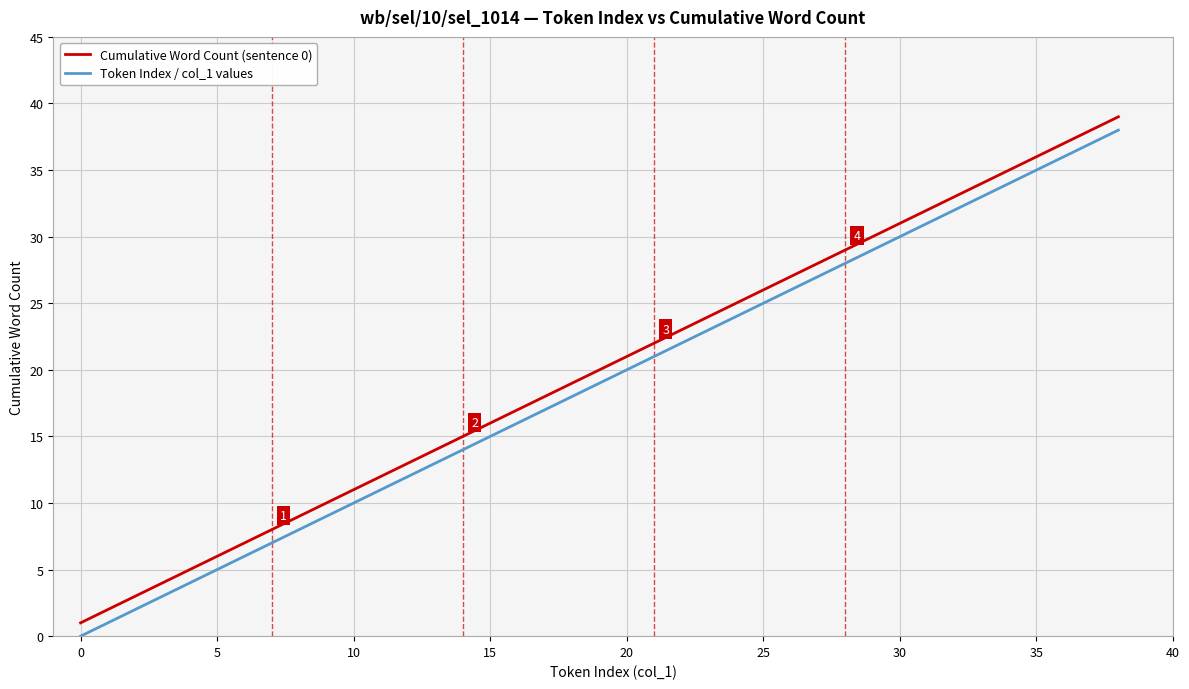

True or false: Cumulative Word Count (sentence 0) and Token Index / col_1 values intersect in this chart.

False